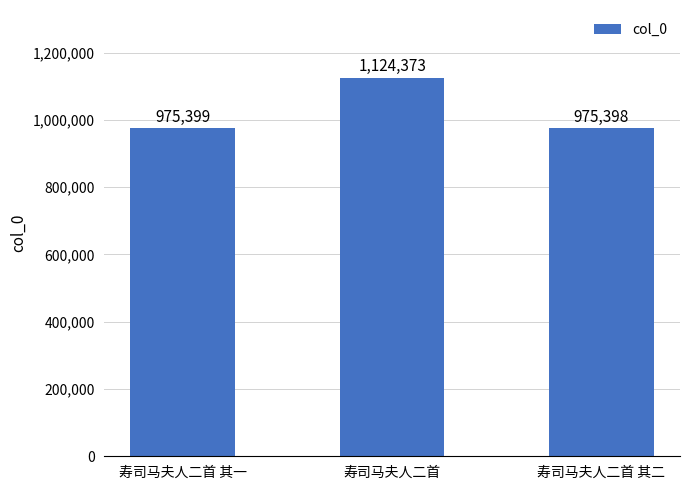

Is it true that the value at 寿司马夫人二首 其二 is 1615657?

False